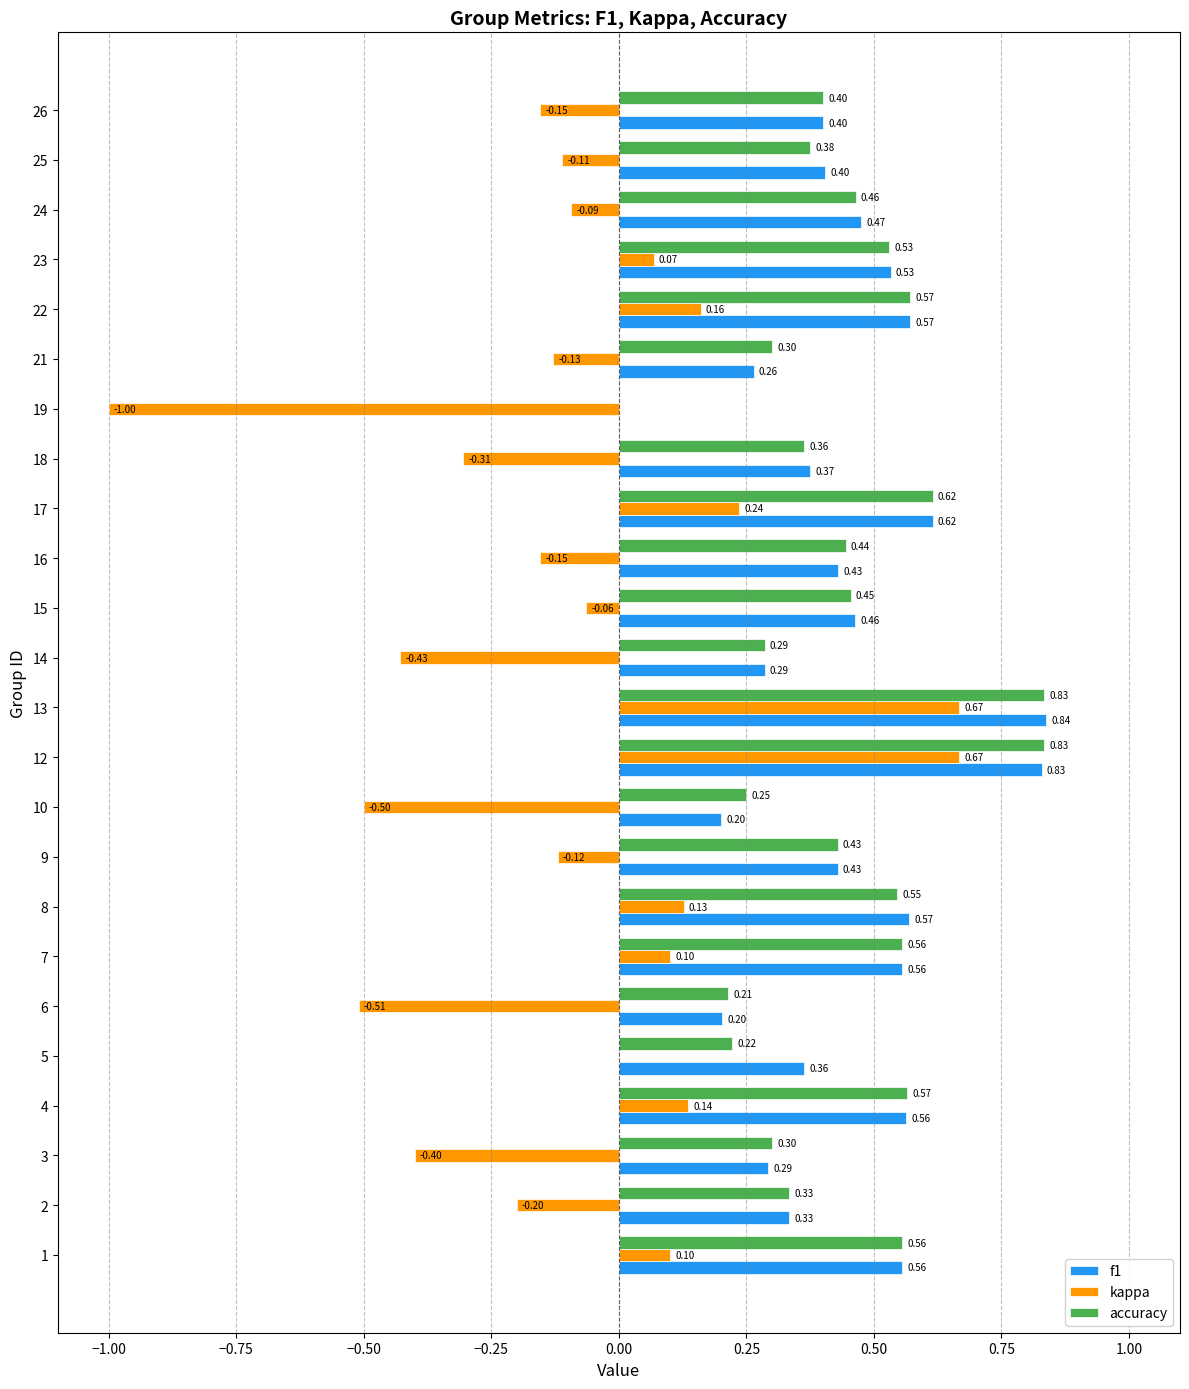

Is the value of accuracy at 19 greater than the value of f1 at 5?

No